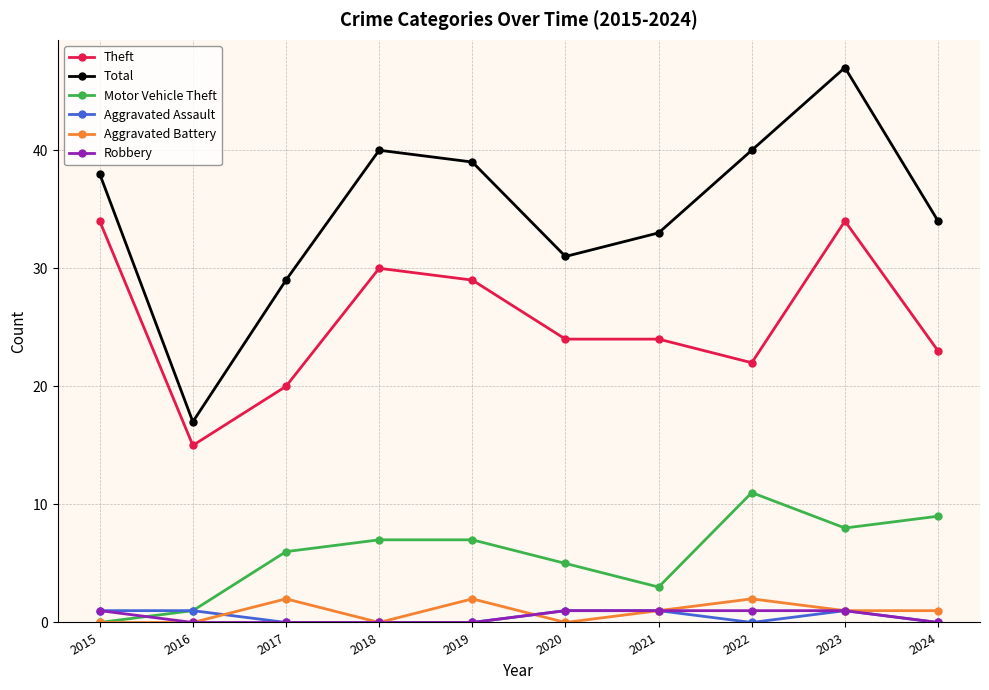

At which category is the sum across all series the highest?

2023